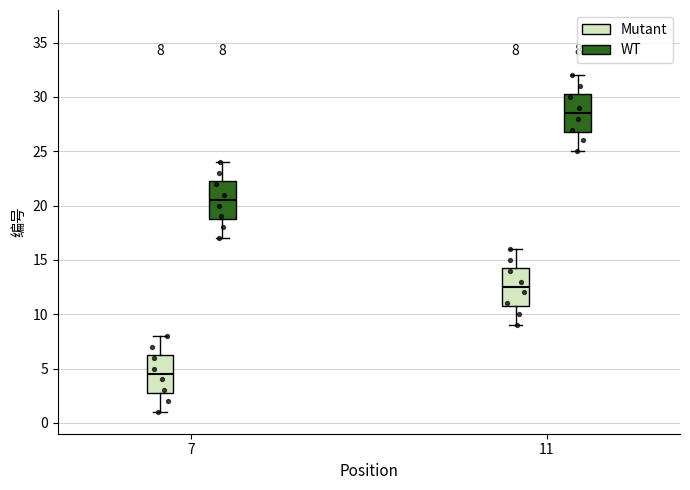

Which box has the lowest median line?

7 (Mutant)